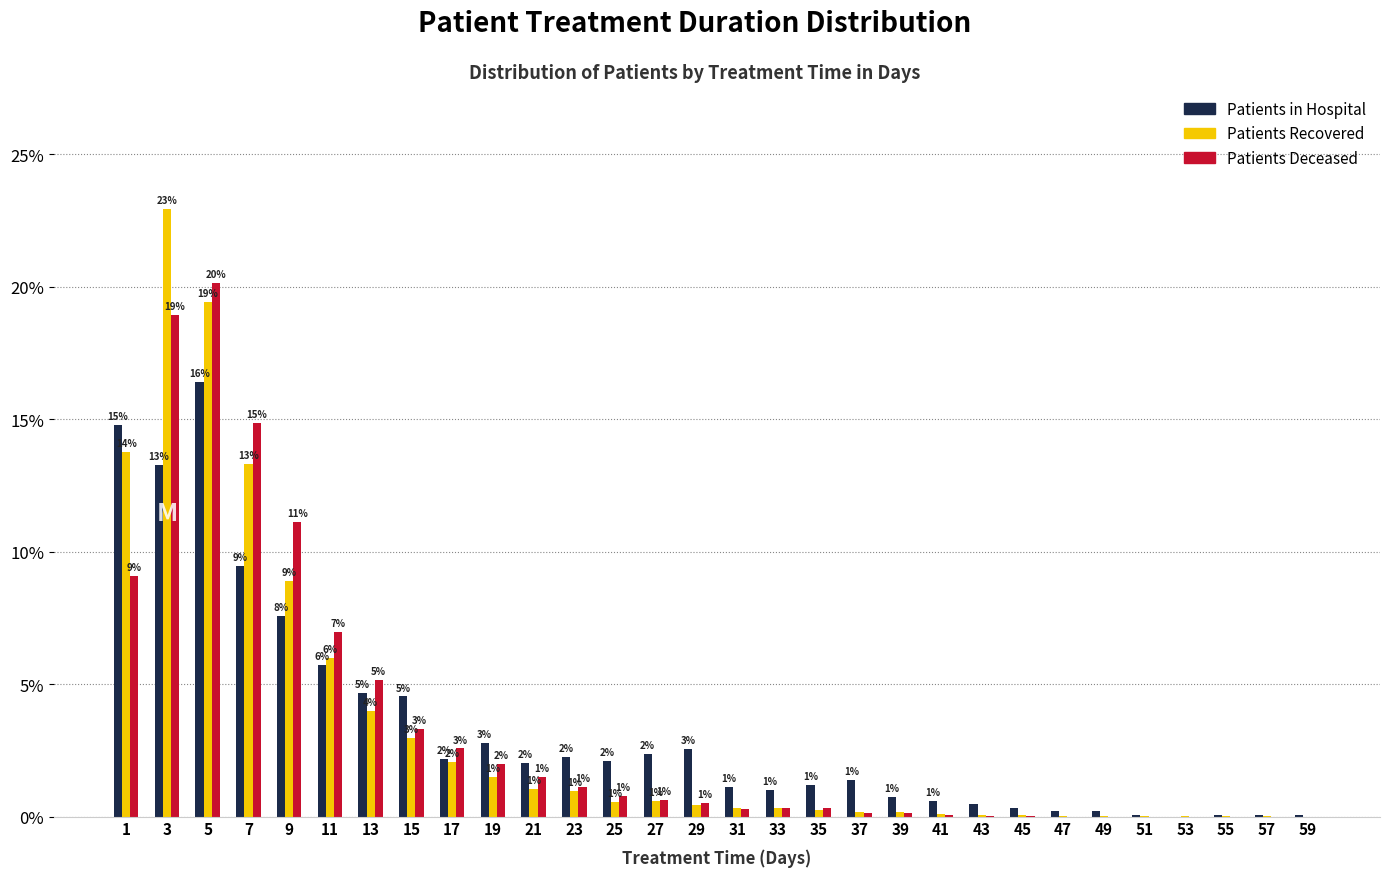

What is the maximum value shown in the chart?

22.9